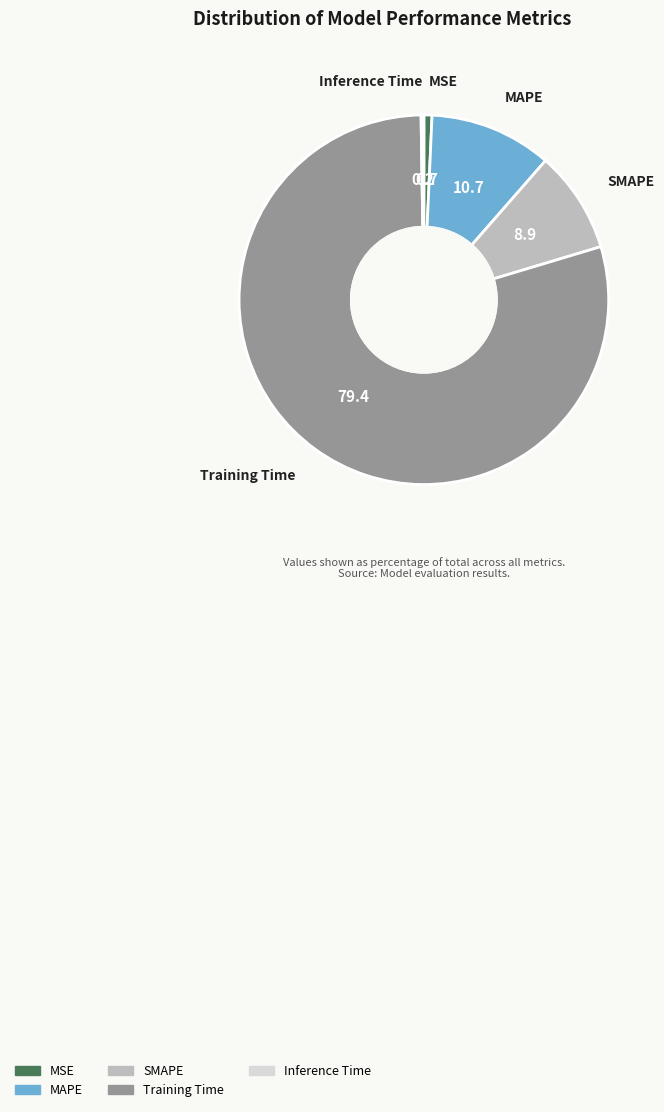

Which category has the biggest portion of the pie?

Training Time